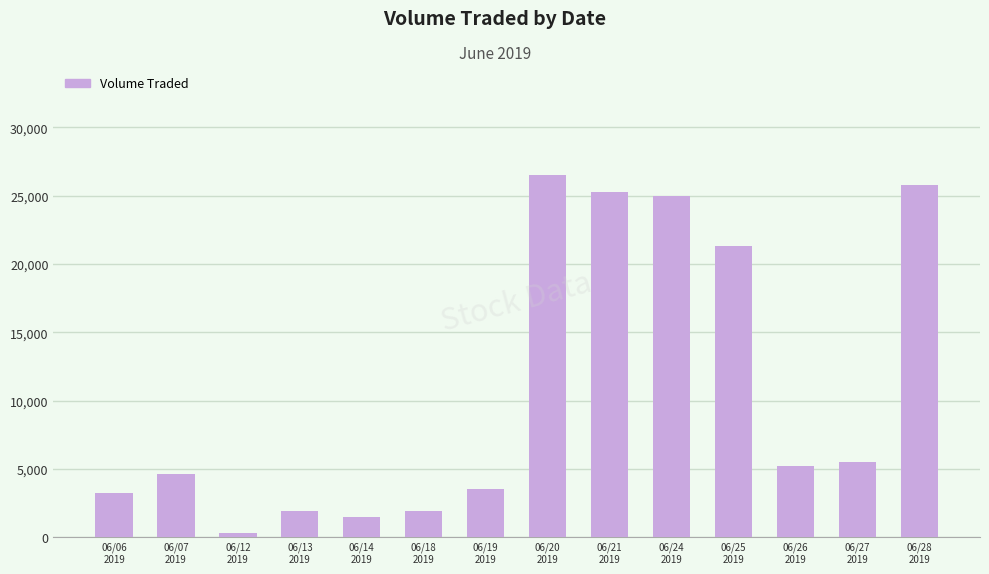

Count the number of categories in the chart.

14